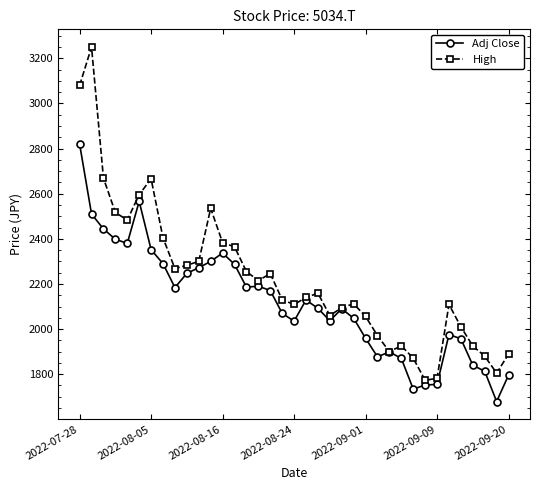

Which series has the largest range (max minus min)?

High